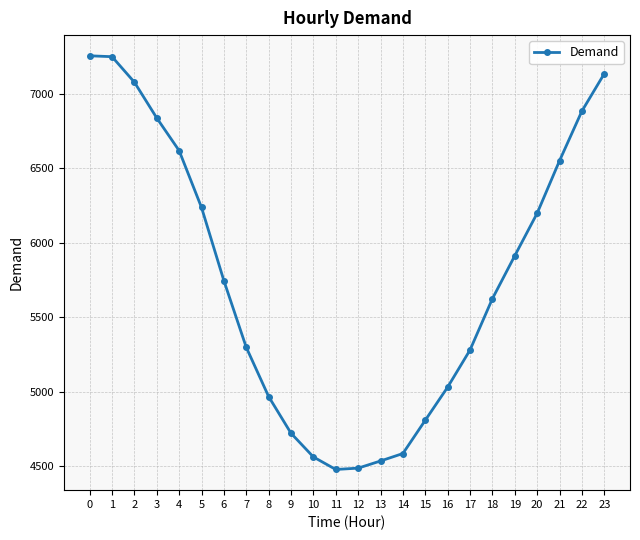

What is the difference between the maximum and minimum values?

2774